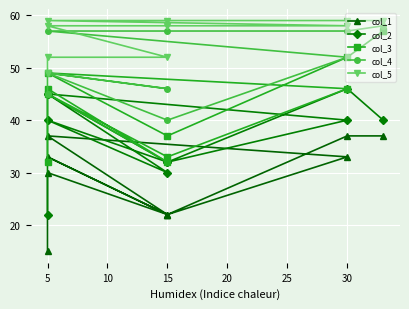

Reading left to right, list all the values displayed in this chart.

col_1: 37	37	22	37	33	22	33	22	30	15
col_2: 40	46	32	45	40	32	40	30	45	22
col_3: 57	52	37	49	46	33	45	32	46	32
col_4: 58	57	57	57	52	40	49	46	49	45
col_5: 59	59	59	59	58	58	58	52	52	49